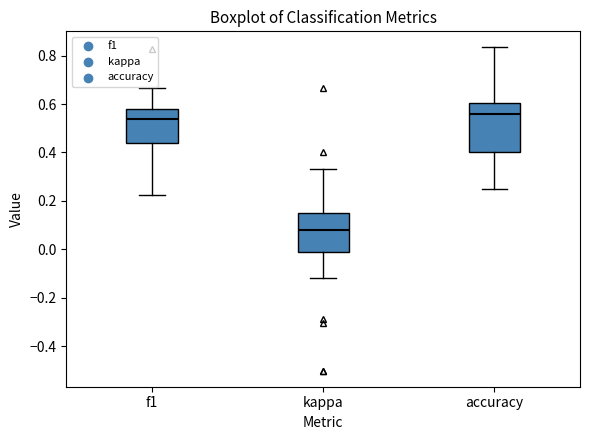

Which box's median line is the highest?

accuracy